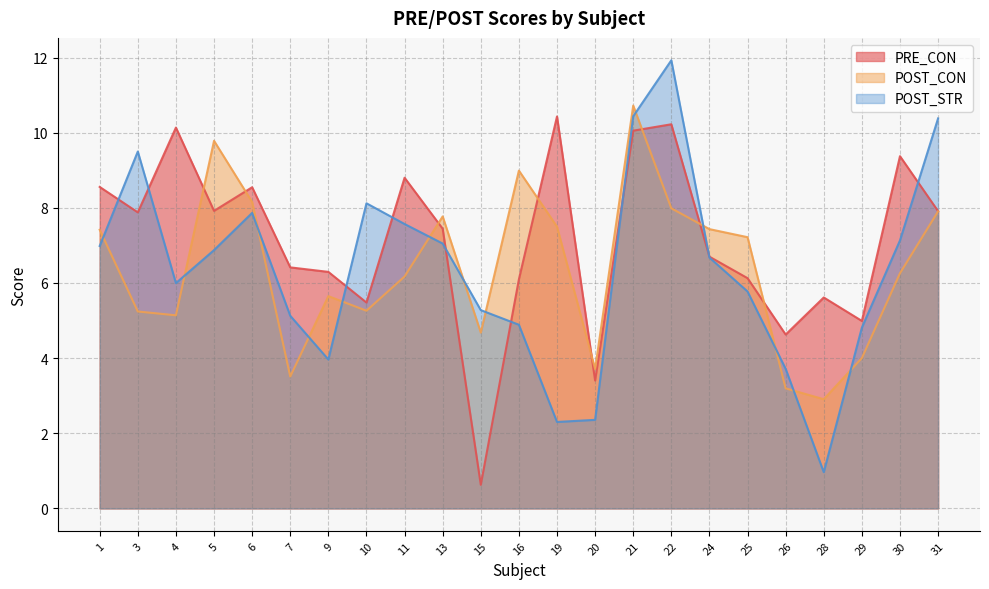

Between 9 and 6, which is larger?

6